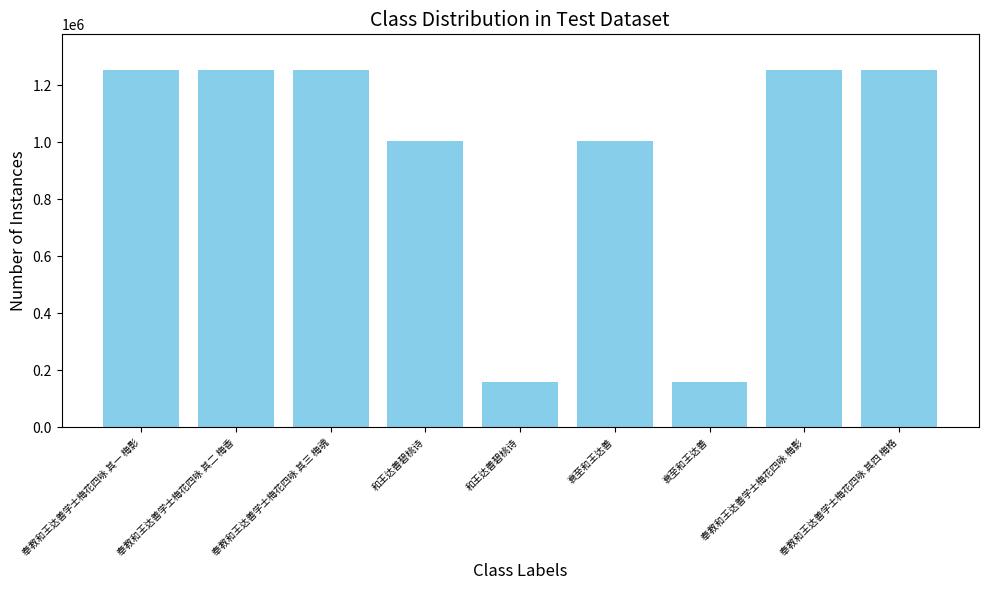

Approximately how many times larger is the value at 奉教和王达善学士梅花四咏 其三 梅魂 compared to 奉教和王达善学士梅花四咏 梅影?

1.0